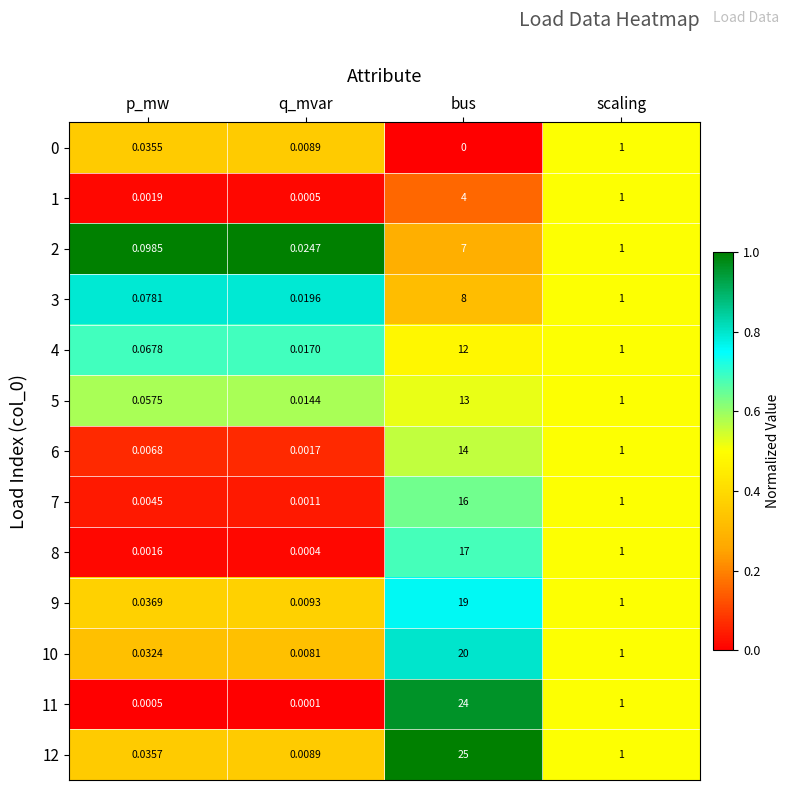

Count the number of categories in the chart.

4